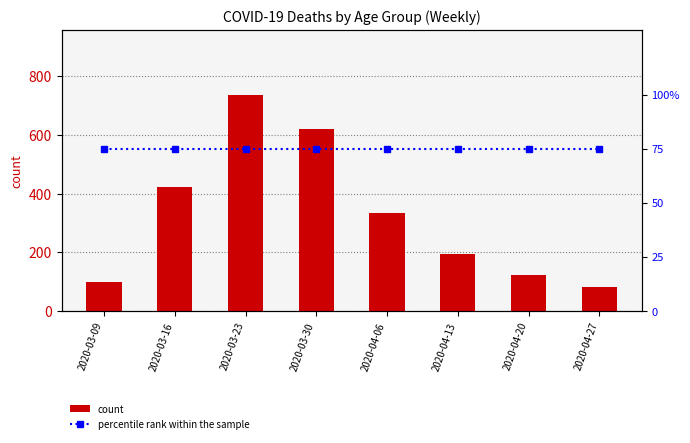

Between 2020-03-23 and 2020-04-13, which series saw the biggest shift?

count